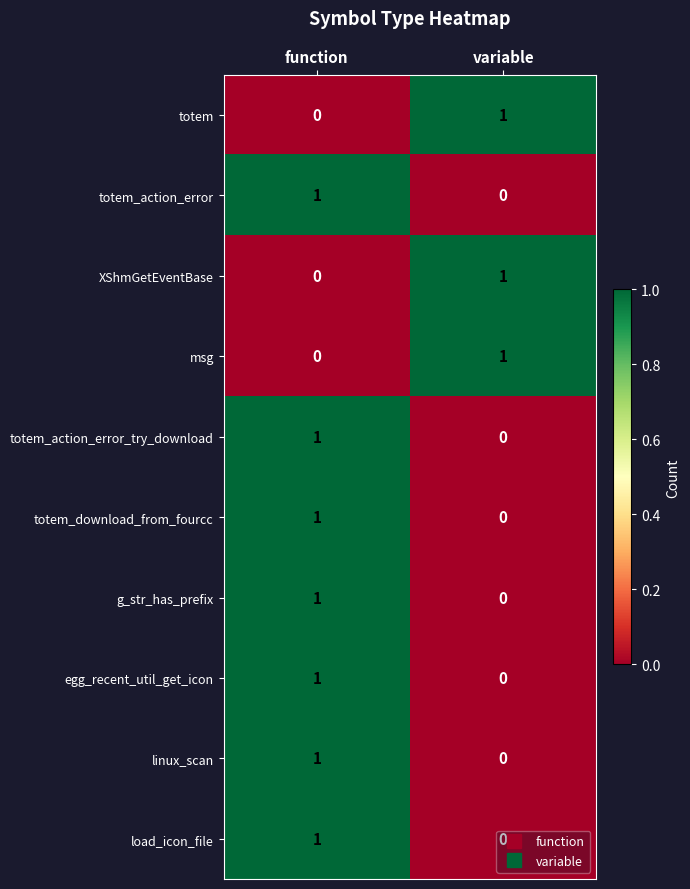

True or false: totem_download_from_fourcc has a value of 1 at function.

True